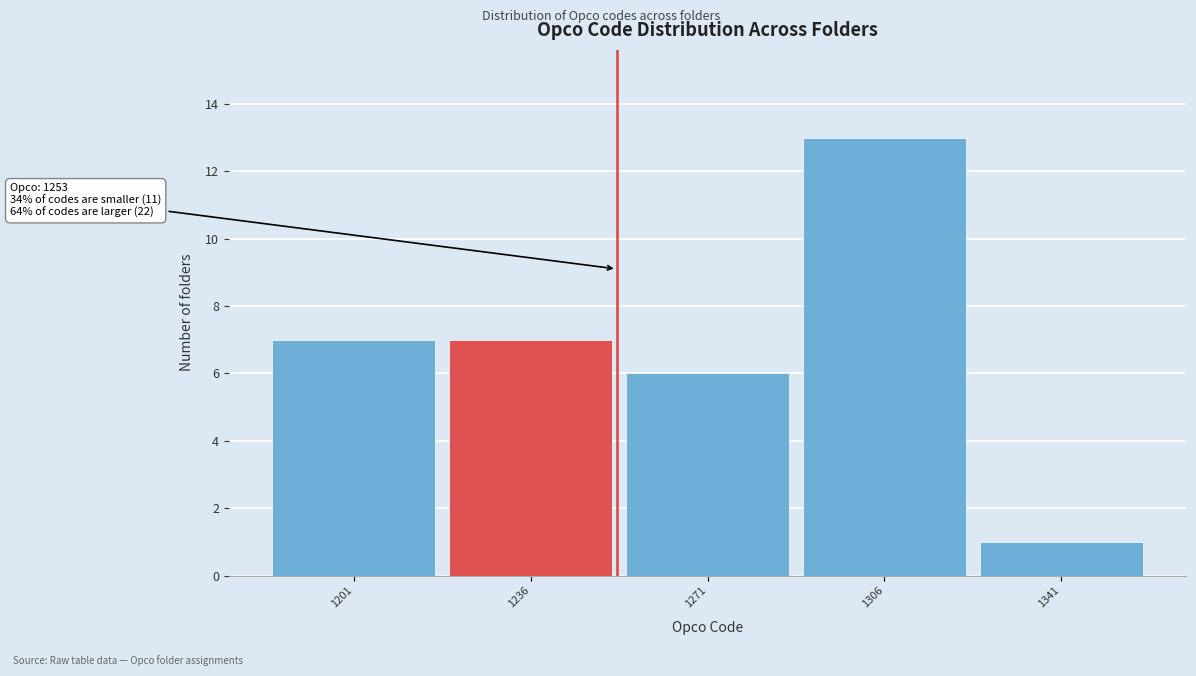

Over which range of the x-axis is the bar tallest?

1288.5 to 1323.5